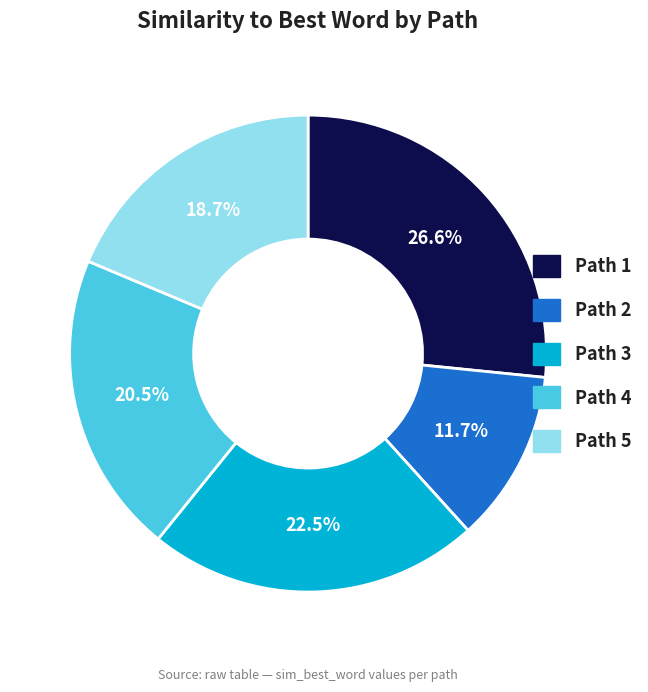

To the nearest percent, what percentage of the pie is Path 5?

19%